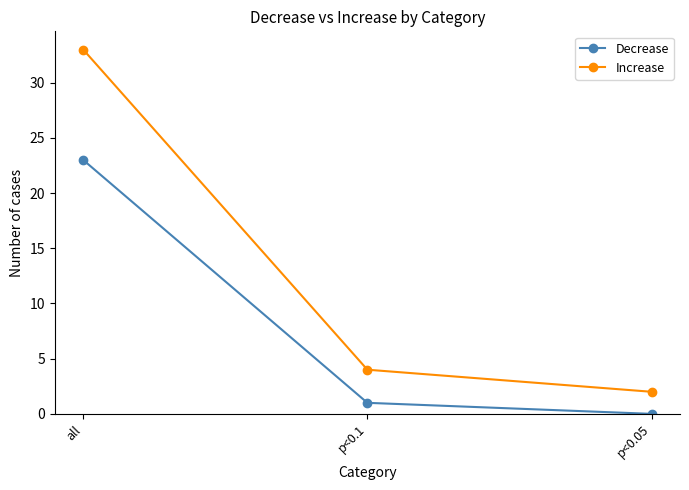

At which label does Increase reach its peak?

all